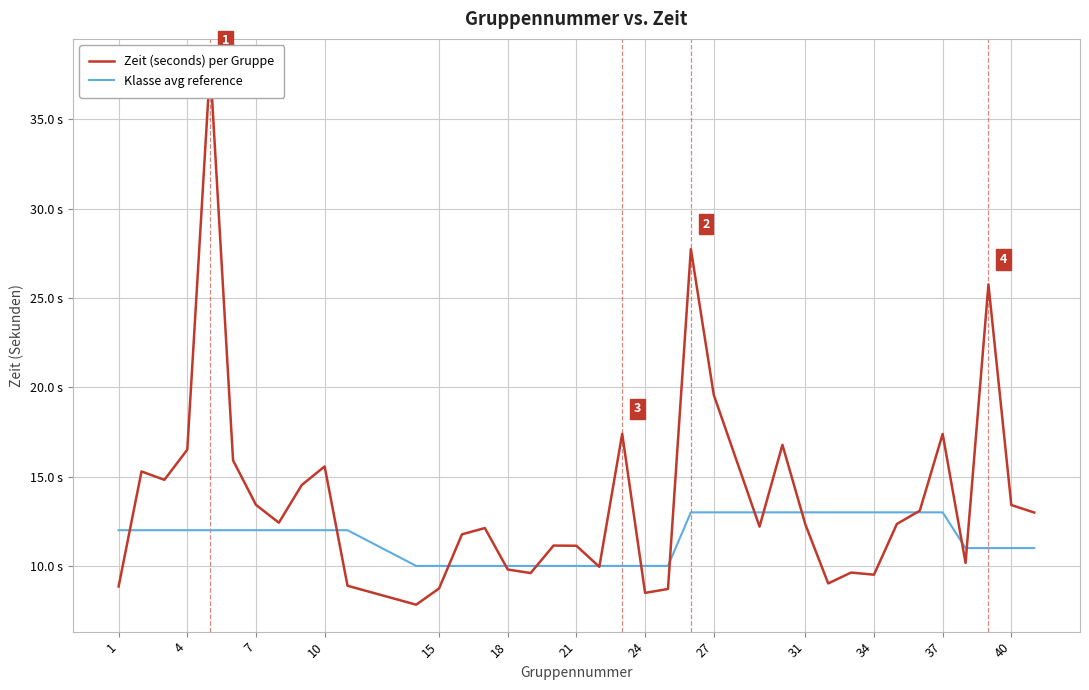

List the series in order of their peak value, lowest first.

Klasse avg reference, Zeit (seconds) per Gruppe